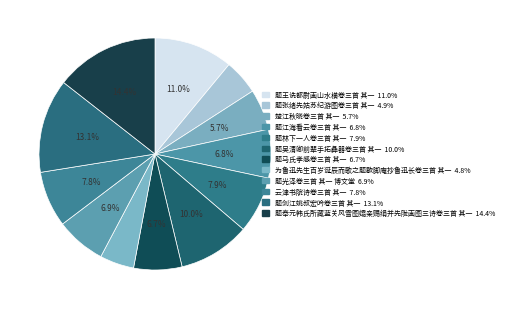

Is it true that 题吴清卿前辈手拓彝器卷三首 其一 is 15% of the pie?

False